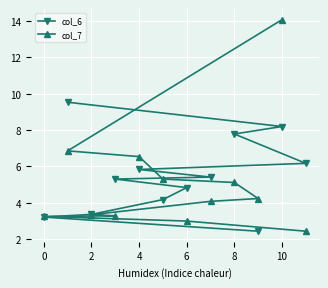

What is the smallest value displayed?

2.4